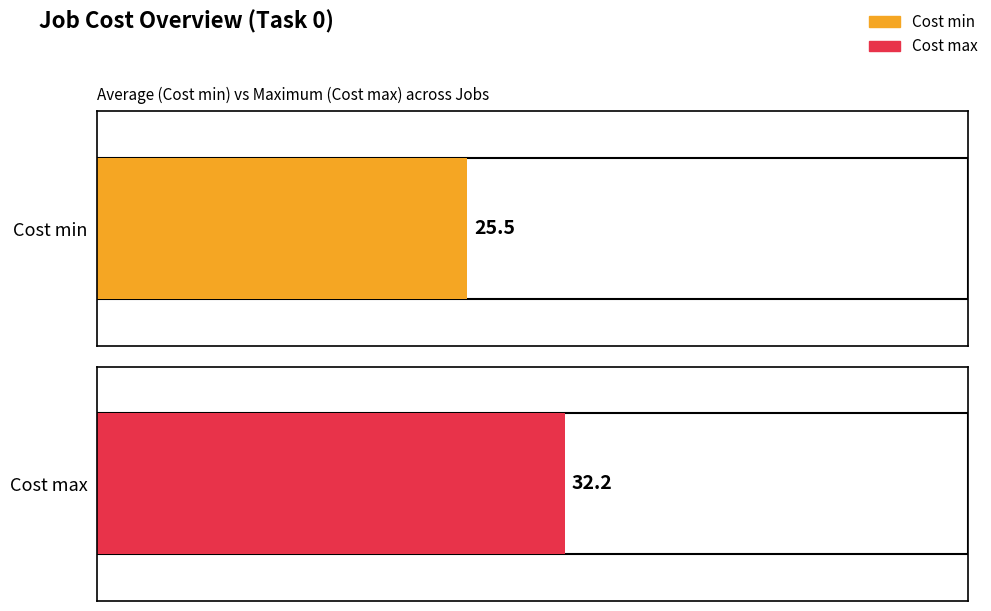

Which series has the widest spread of values?

Cost max